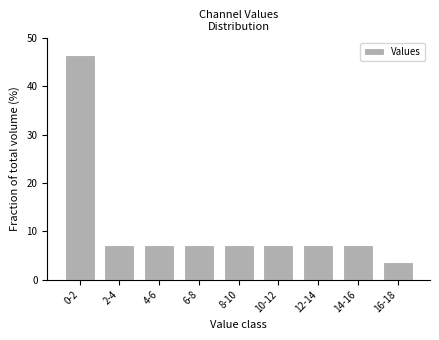

Reading left to right, what are all the values shown in this chart?

0-2=46.4	2-4=7.1	4-6=7.1	6-8=7.1	8-10=7.1	10-12=7.1	12-14=7.1	14-16=7.1	16-18=3.6